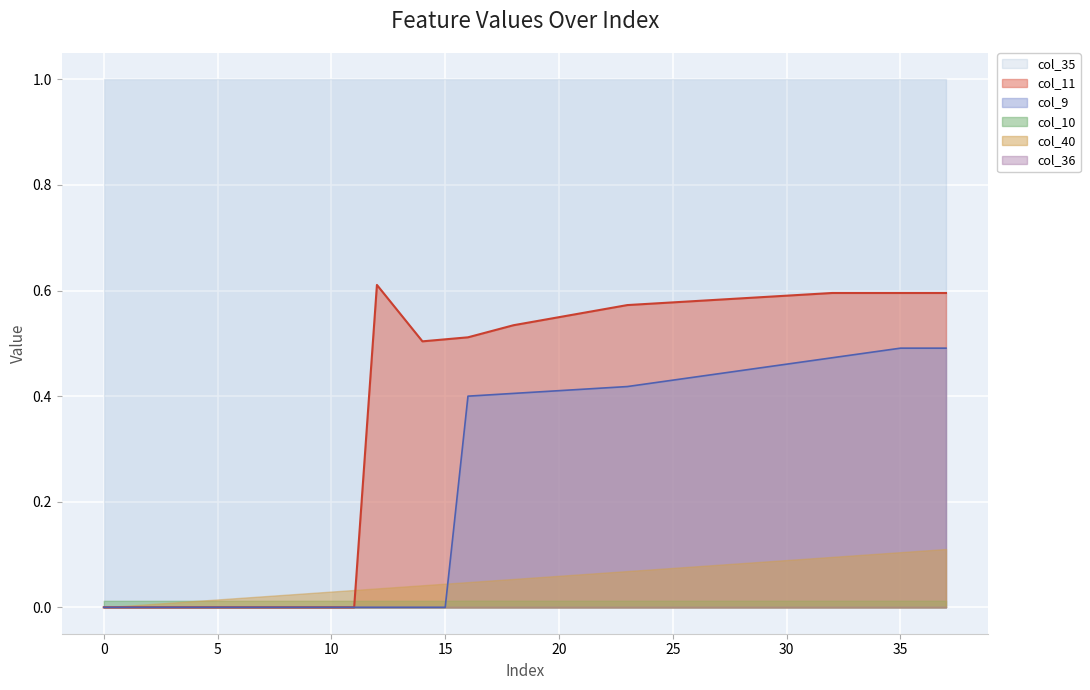

At how many categories does at least one series exceed 0?

38